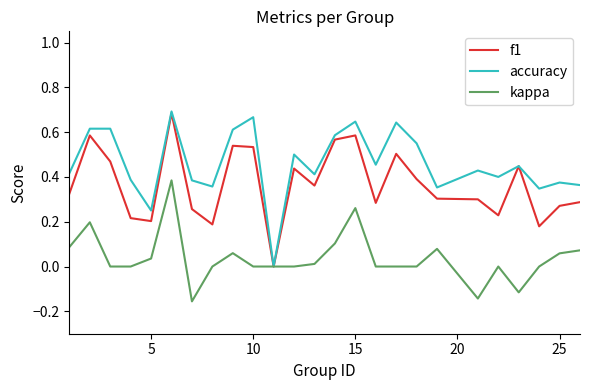

Rank the series by their average value, from highest to lowest.

accuracy, f1, kappa